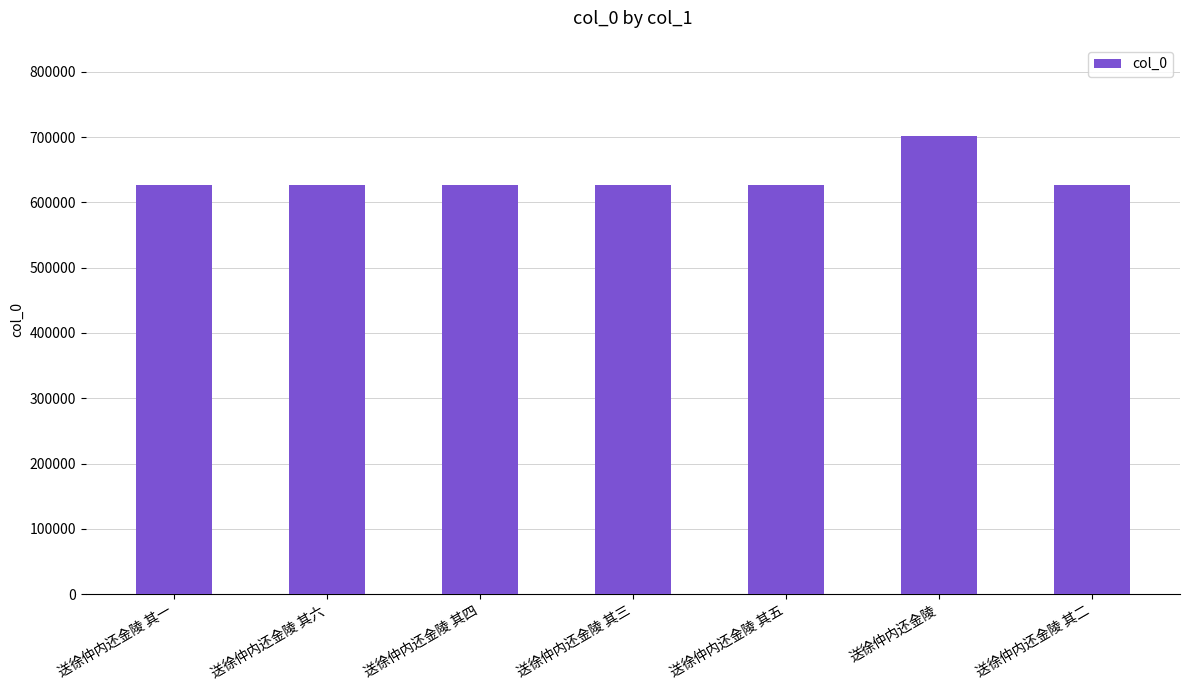

What is the maximum value shown in the chart?

700963